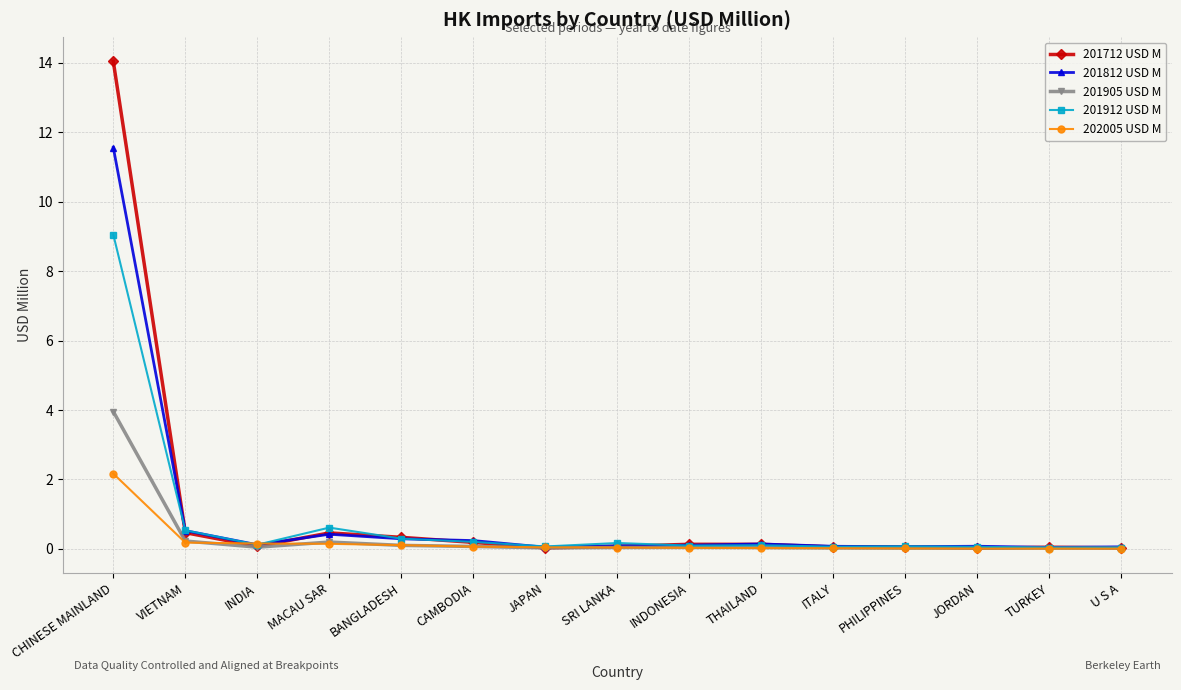

What is the approximate value of 201912 USD M at THAILAND?

0.1